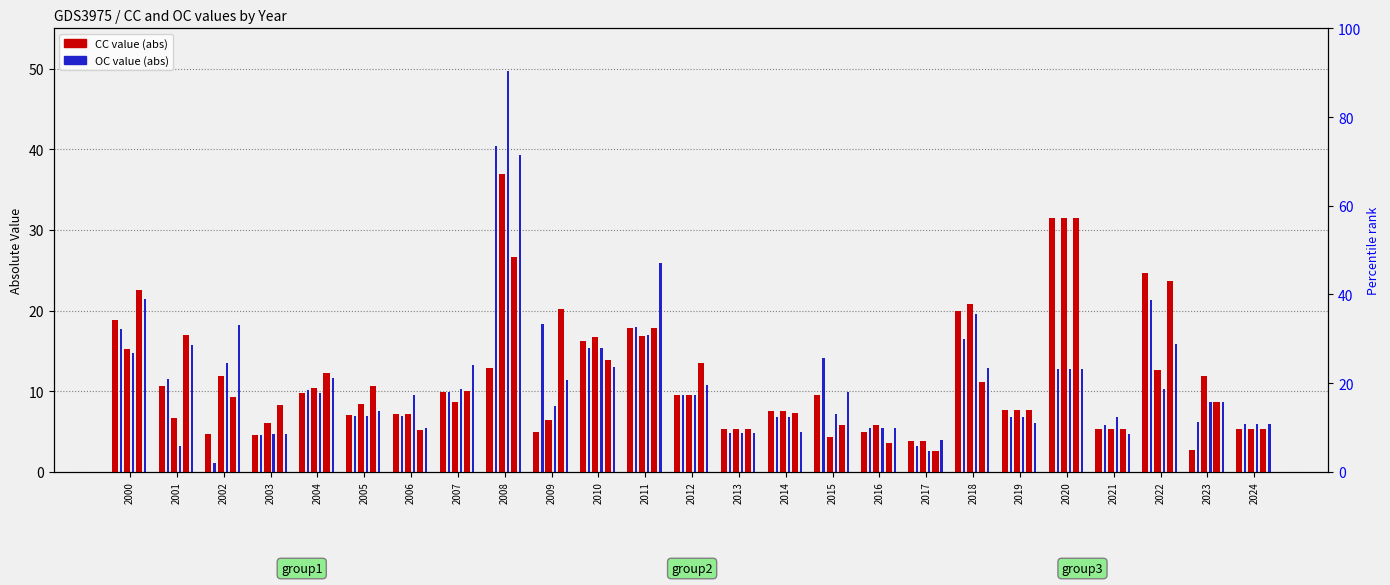

Which series has the largest total across all categories?

CC (group3)